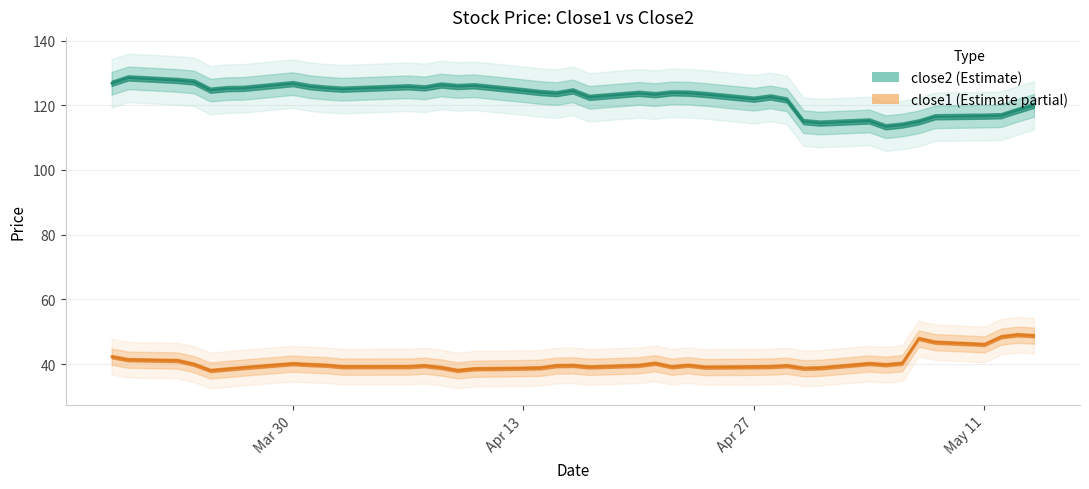

True or false: close1 and close2 cross at least once.

False